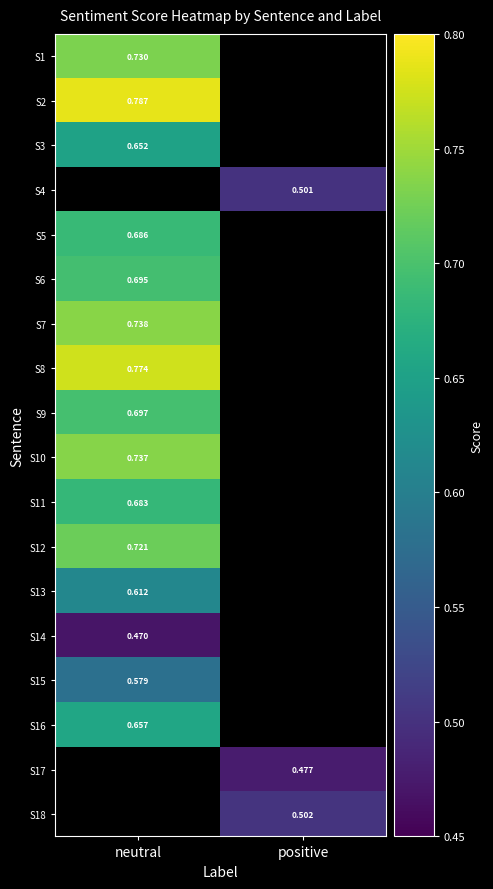

Between positive and neutral, which is larger?

neutral